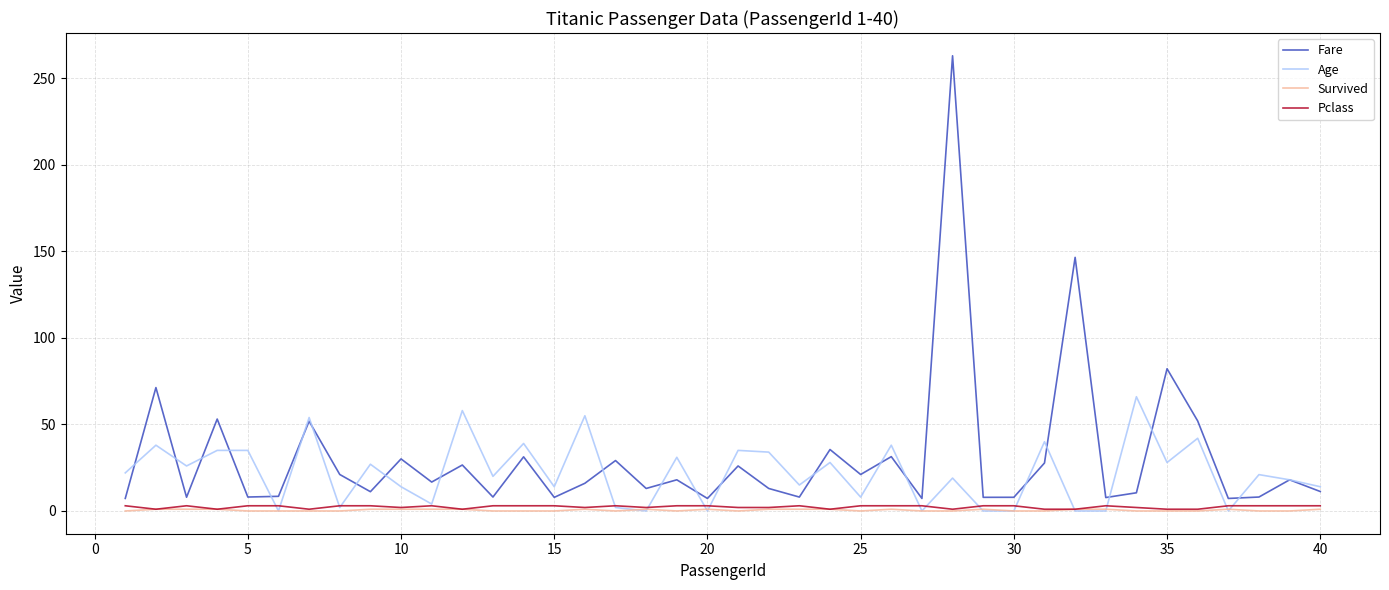

At how many categories does at least one series exceed 47?

10